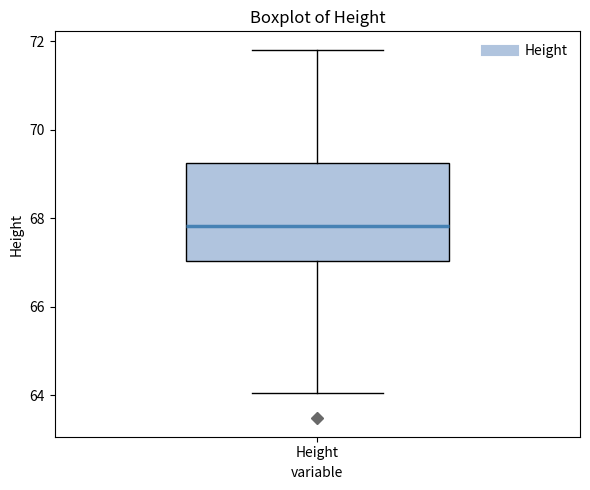

Read this box plot against the y-axis: the position of the median line, the range covered by the box, and the ends of both whiskers. The values are not printed on the chart, so give them approximately, as read against the axis.

median 67.8, box 67.0 to 69.2, whiskers 64.0 to 71.8